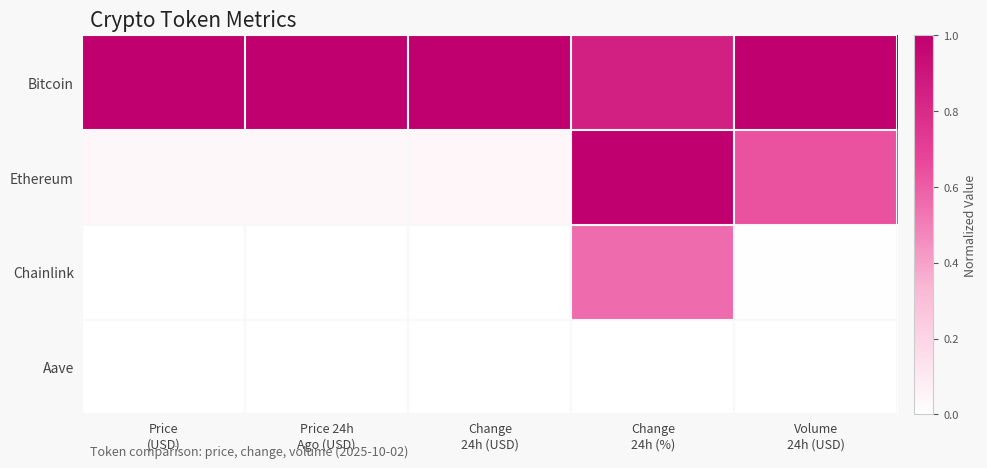

Reading left to right, list all the values displayed in this chart.

Bitcoin: Price
(USD)=1.0	Price 24h
Ago (USD)=1.0	Change
24h (USD)=1.0	Change
24h (%)=0.8	Volume
24h (USD)=1.0
Ethereum: Price
(USD)=0.0	Price 24h
Ago (USD)=0.0	Change
24h (USD)=0.0	Change
24h (%)=1.0	Volume
24h (USD)=0.6
Chainlink: Price
(USD)=0.0	Price 24h
Ago (USD)=0.0	Change
24h (USD)=0.0	Change
24h (%)=0.6	Volume
24h (USD)=0.0
Aave: Price
(USD)=0.0	Price 24h
Ago (USD)=0.0	Change
24h (USD)=0.0	Change
24h (%)=0.0	Volume
24h (USD)=0.0